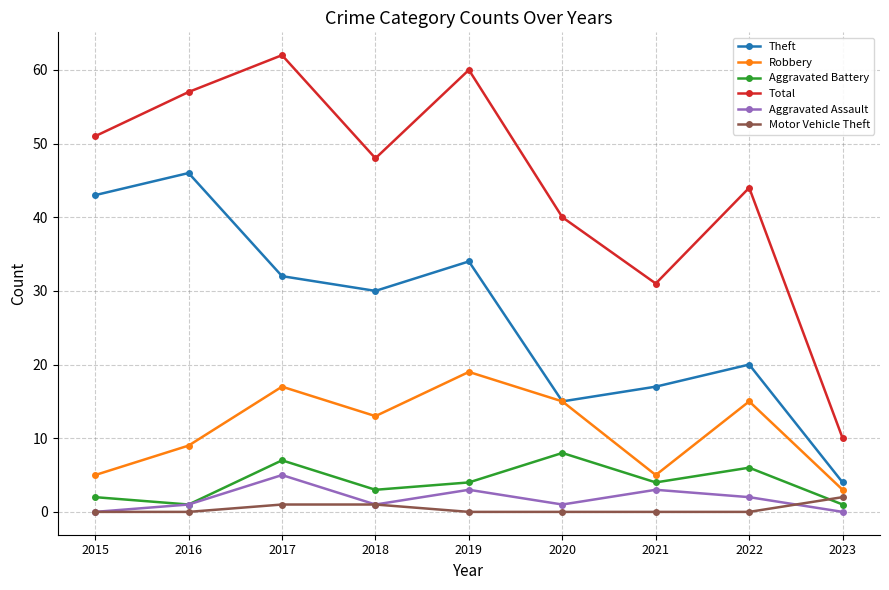

What is the difference between the Total values at 2021 and 2022?

13